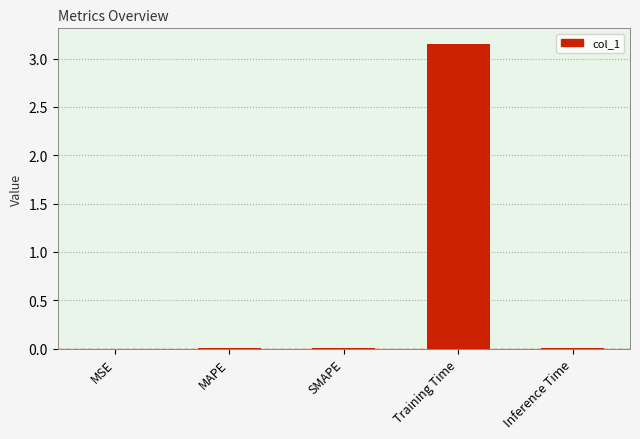

The value at Training Time is 5.3. True or false?

False